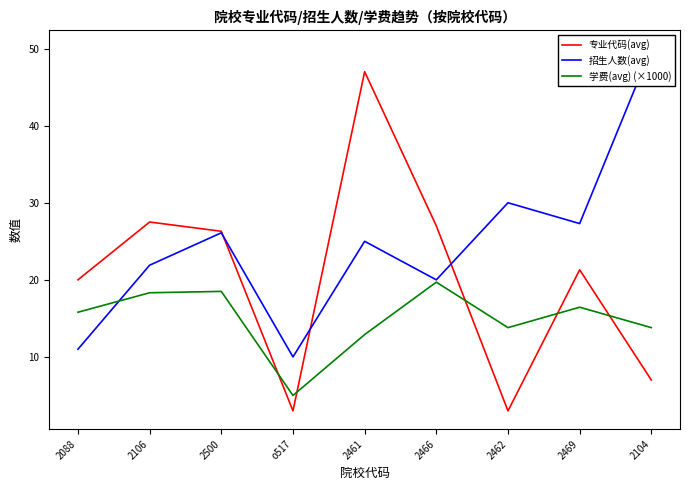

After their last crossing, which series has the higher values: 学费(avg) (×1000) or 专业代码(avg)?

学费(avg) (×1000)